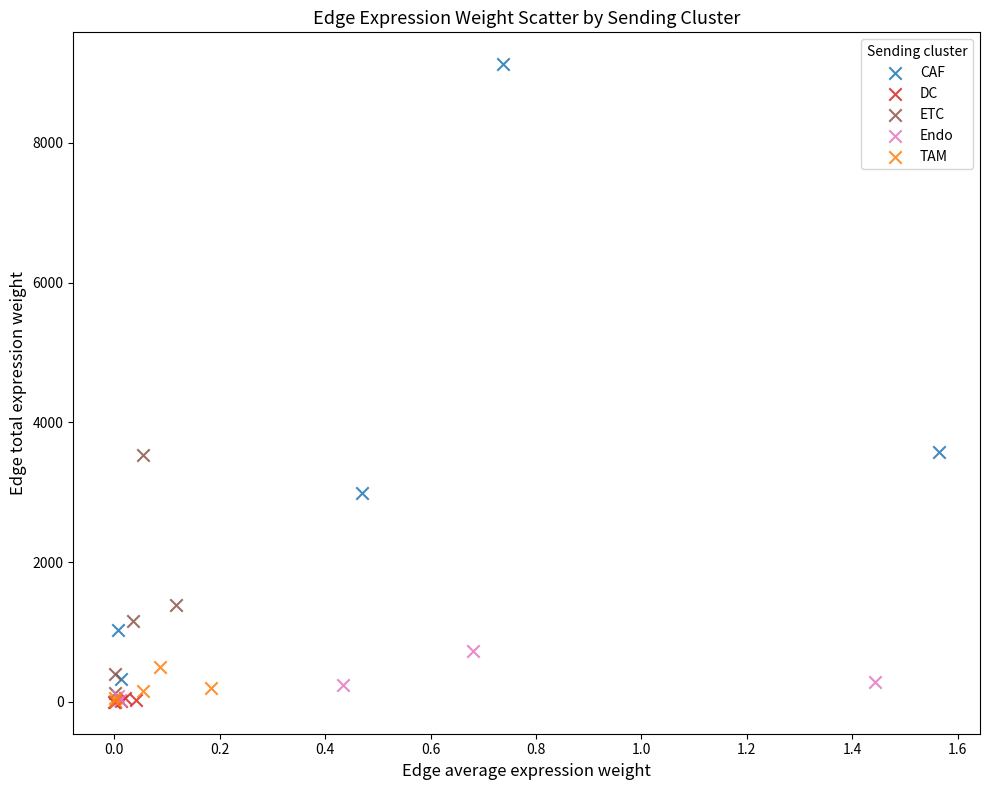

Which series reaches the maximum Y coordinate?

CAF